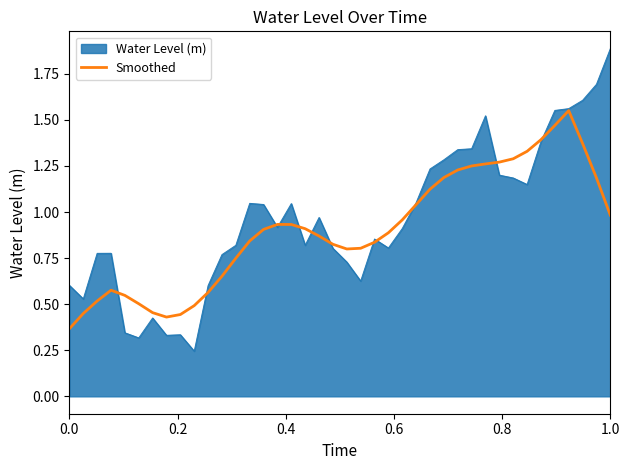

Which series has the largest range (max minus min)?

Water Level (m)